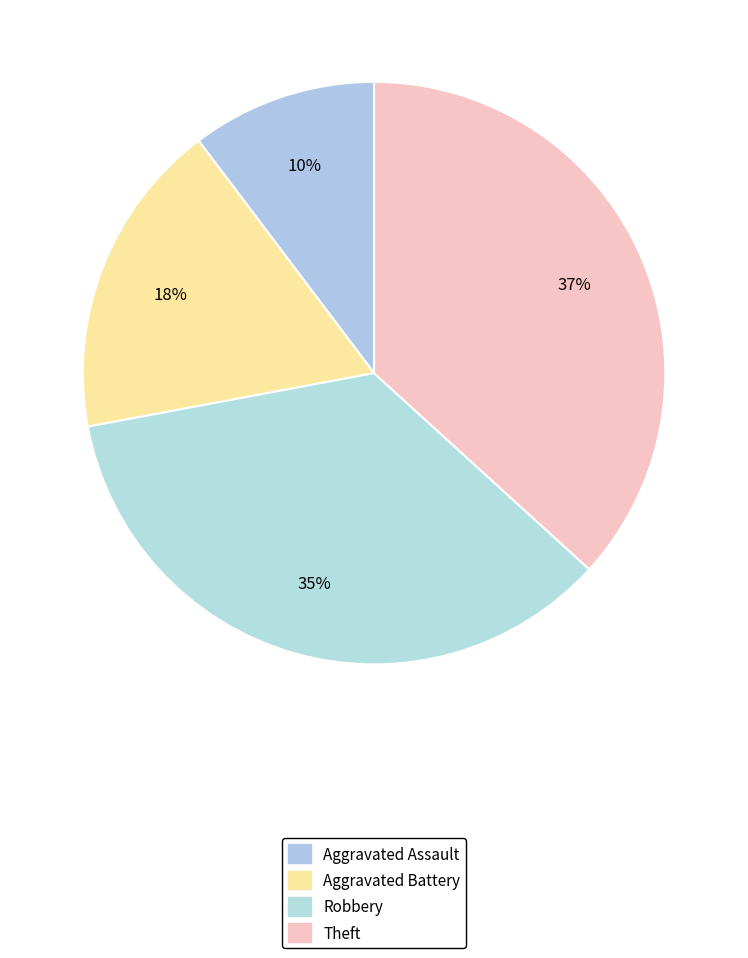

Does Robbery account for over 50% of the chart?

No